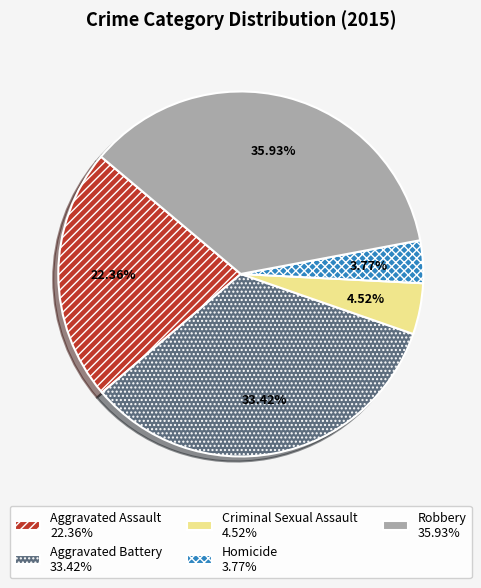

What percentage do Aggravated Assault and Robbery together represent?

58.3%